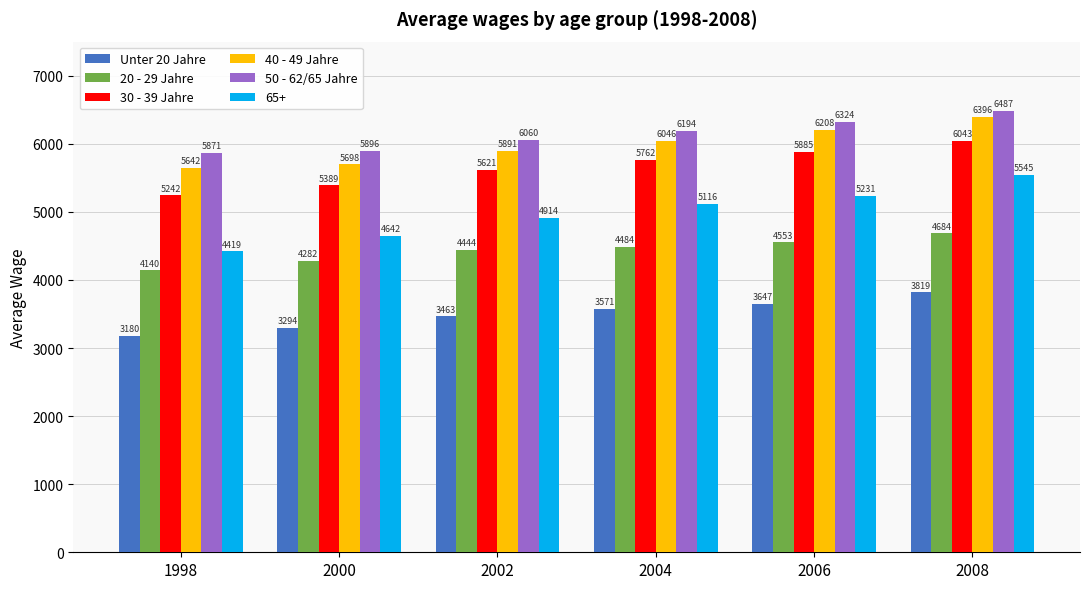

What is the sum of all 20 - 29 Jahre values?

26587